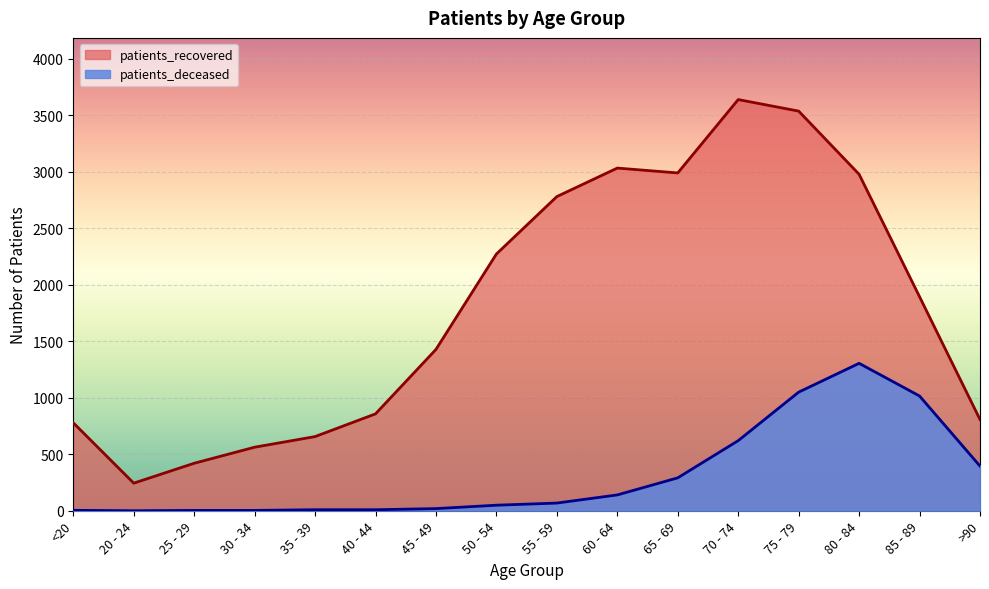

Is it true that patients_recovered equals 244 at 20 - 24?

True